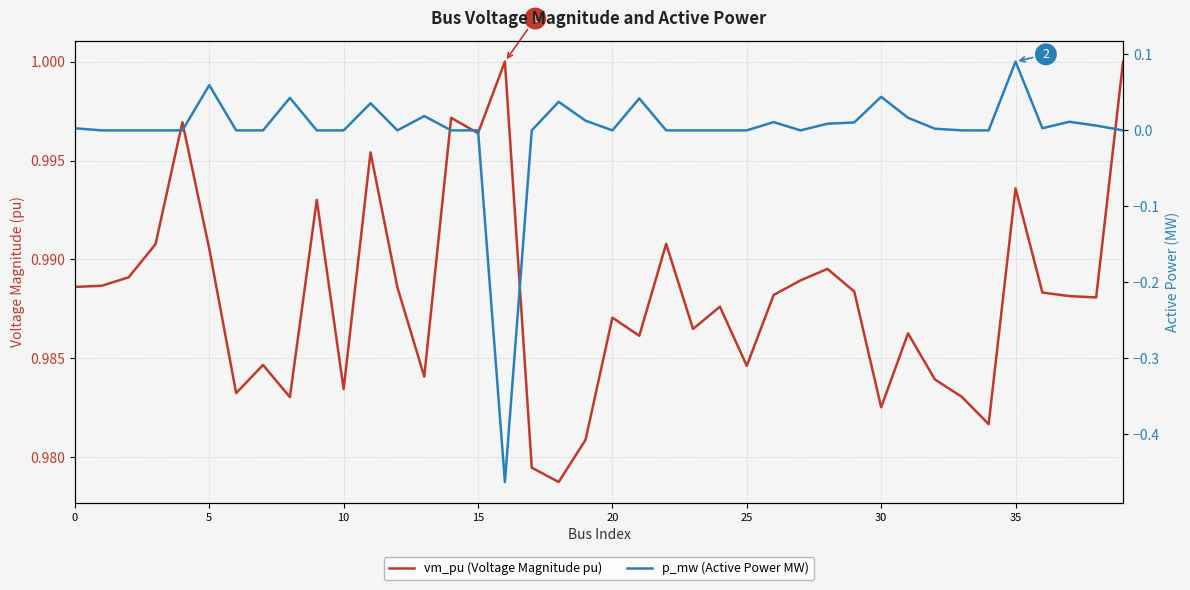

How many interior local valleys does the vm_pu (Voltage Magnitude pu) series have?

12